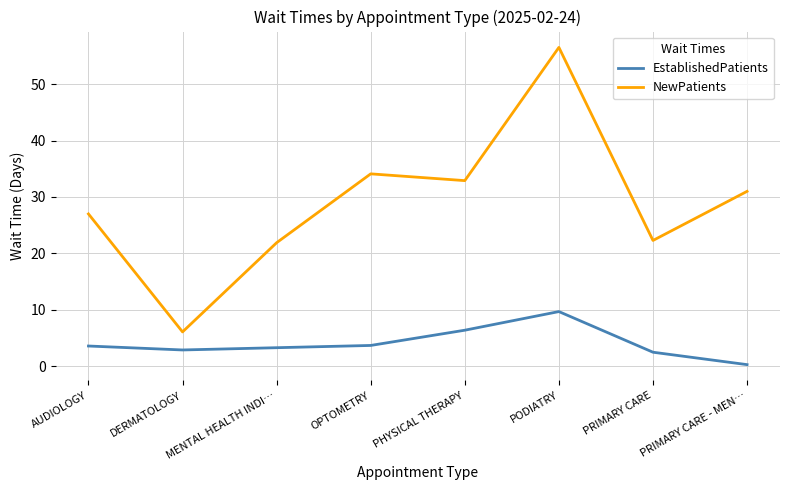

The value of NewPatients at PODIATRY is 56.5. True or false?

True